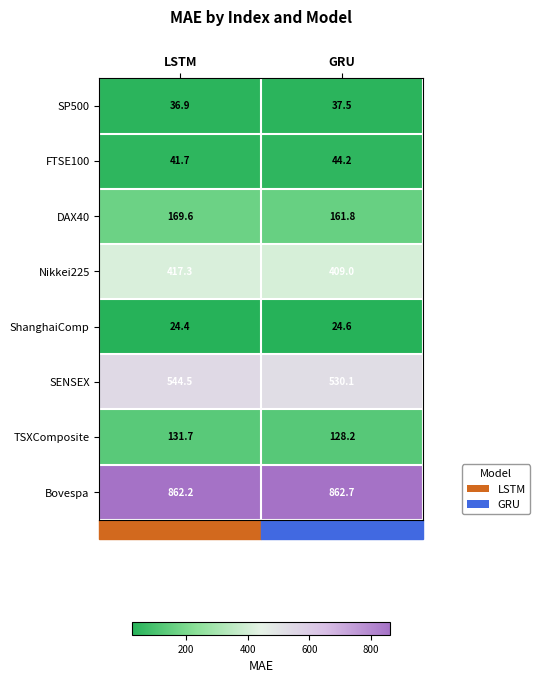

Is it true that SP500 equals 56.1 at GRU?

False